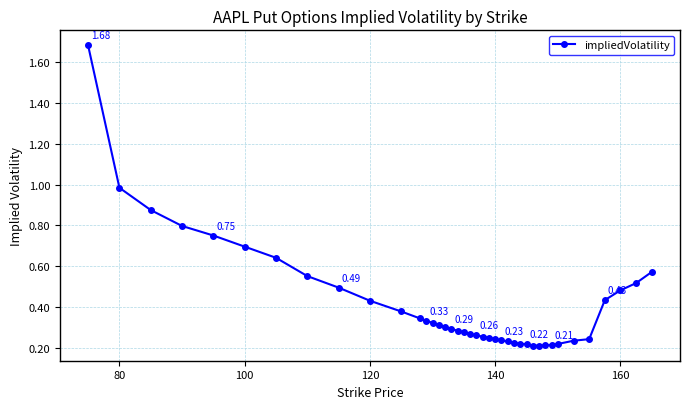

What is the sum of all values?

16.7